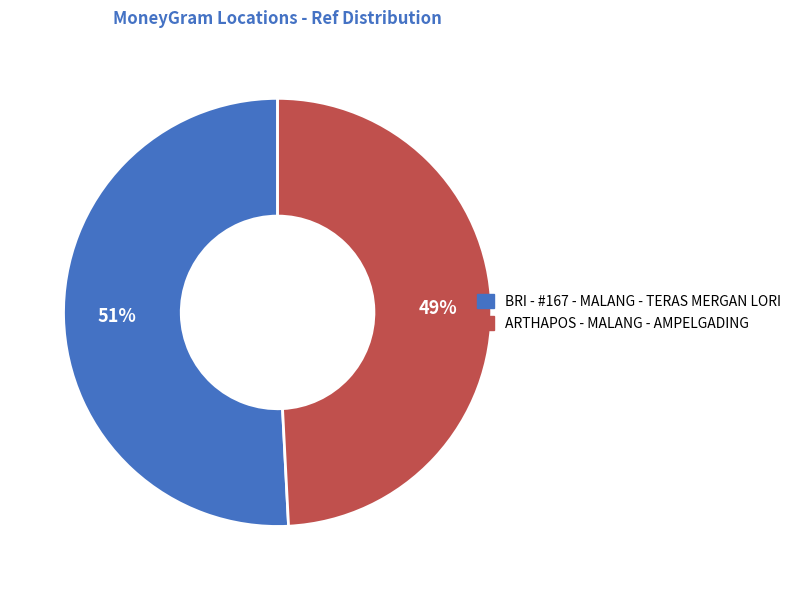

Combined, do ARTHAPOS - MALANG - AMPELGADING and BRI - #167 - MALANG - TERAS MERGAN LORI account for over 50%?

Yes